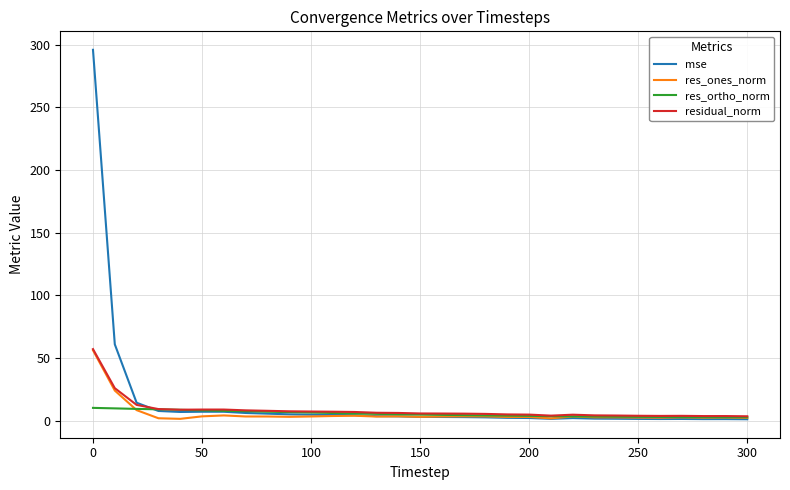

What is the greatest value displayed?

295.9